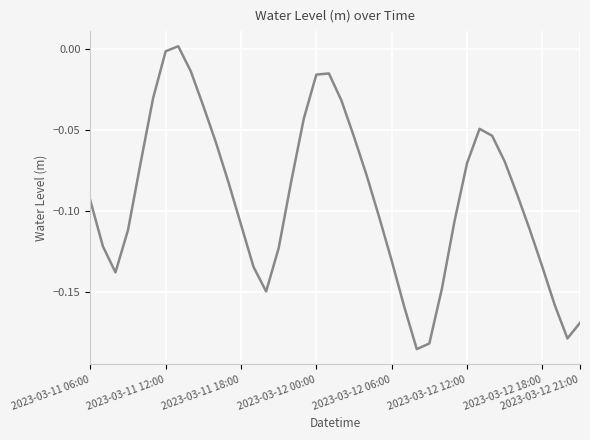

Is this an area chart (filled region under the line)?

No